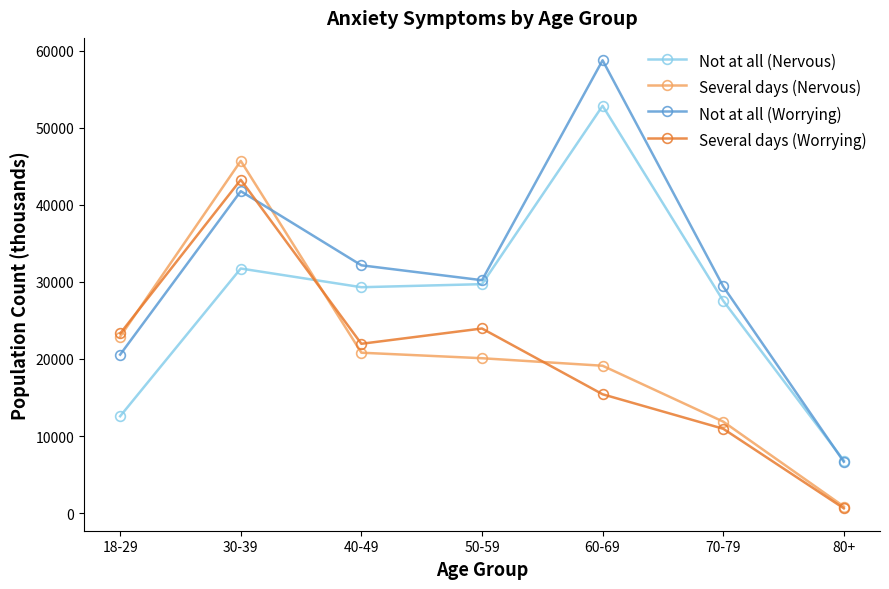

Does the chart have visible grid lines?

No